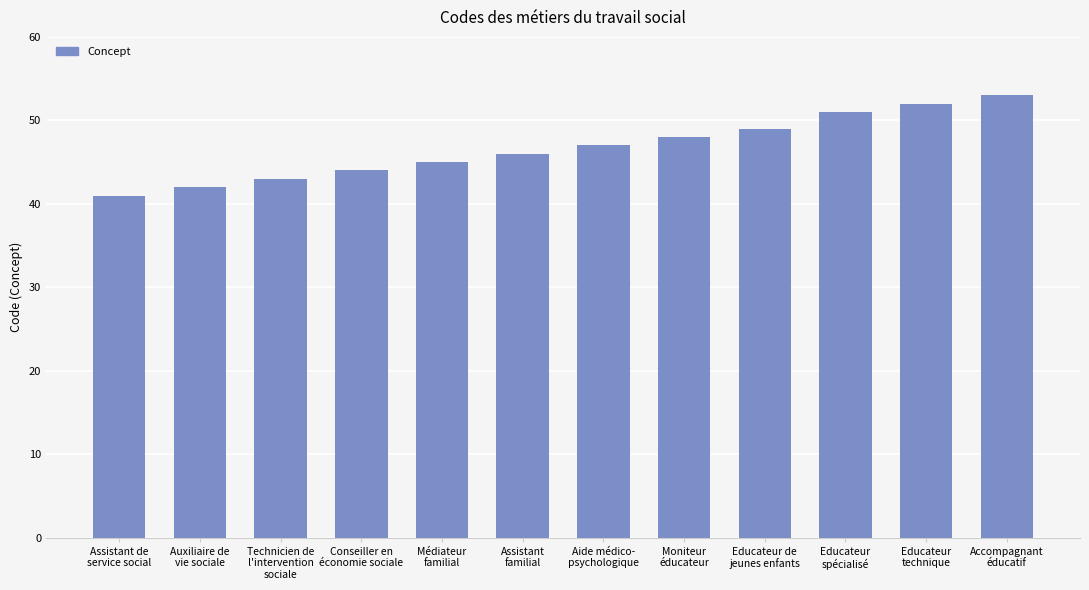

How many bars are there in total?

12